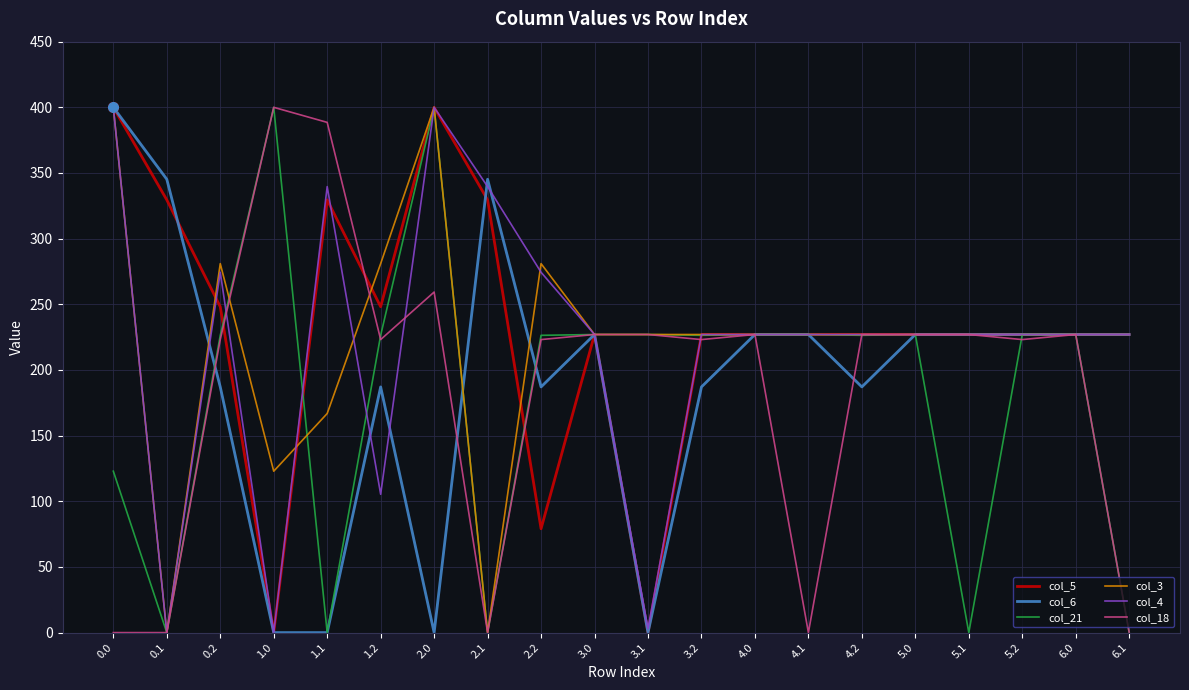

At which category is the sum across all series the highest?

2.0